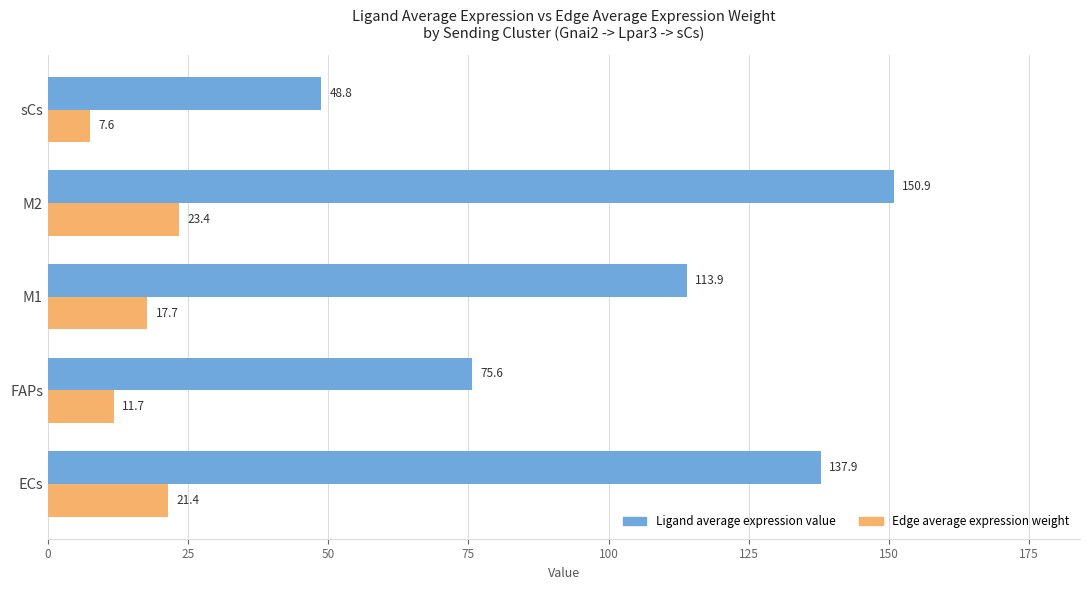

What is the minimum value for Ligand average expression value?

48.8